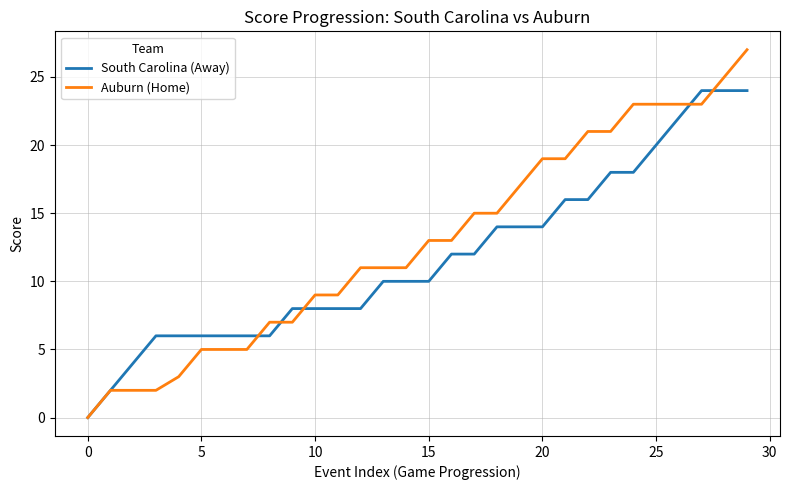

Rank the series by their maximum value, from highest to lowest.

Auburn (Home), South Carolina (Away)